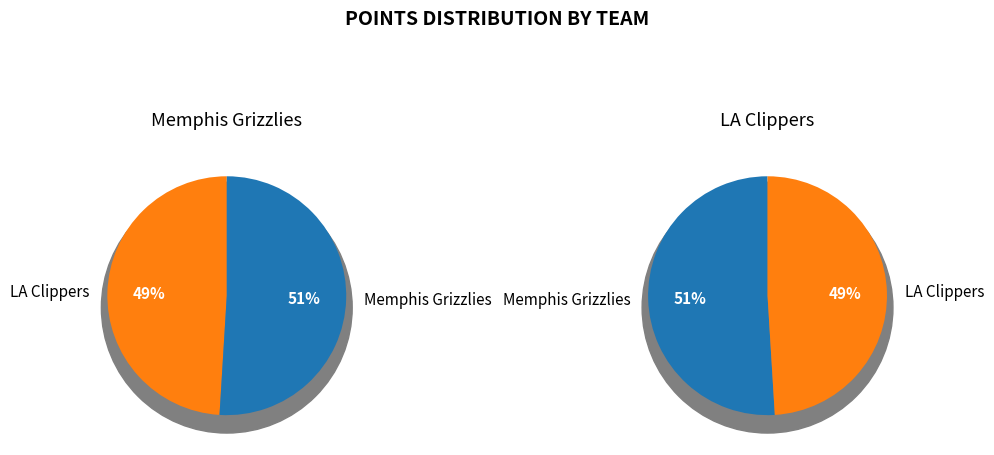

What is the smallest slice in the pie chart?

LA Clippers